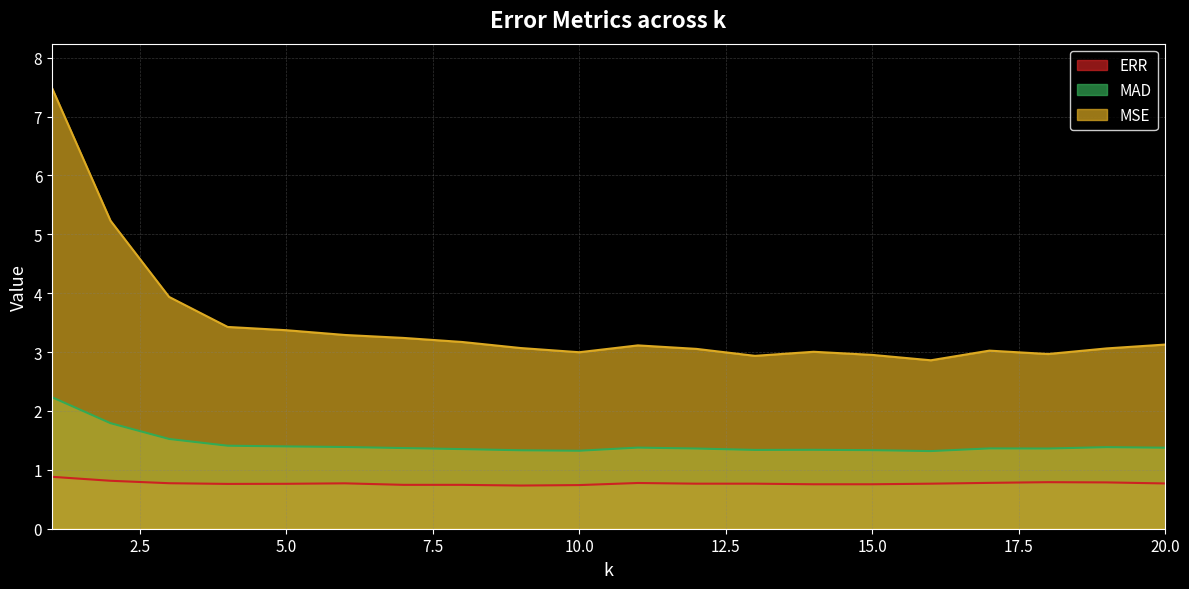

At which label does MAD reach its minimum?

16